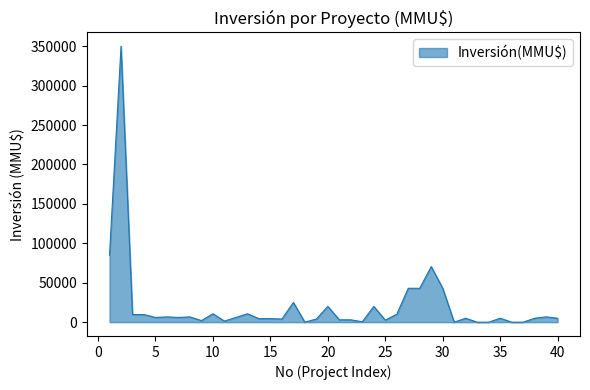

How many lines are shown in the chart?

1